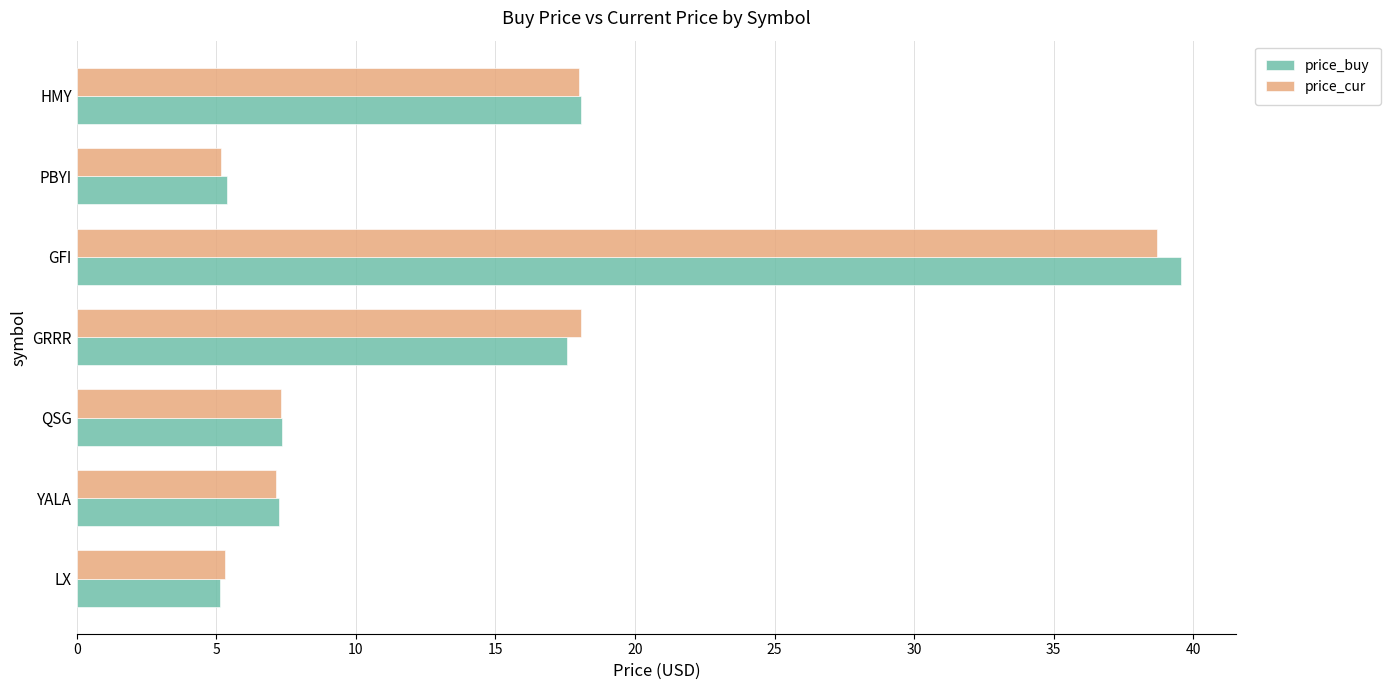

Rank the series by their maximum value, from highest to lowest.

price_buy, price_cur